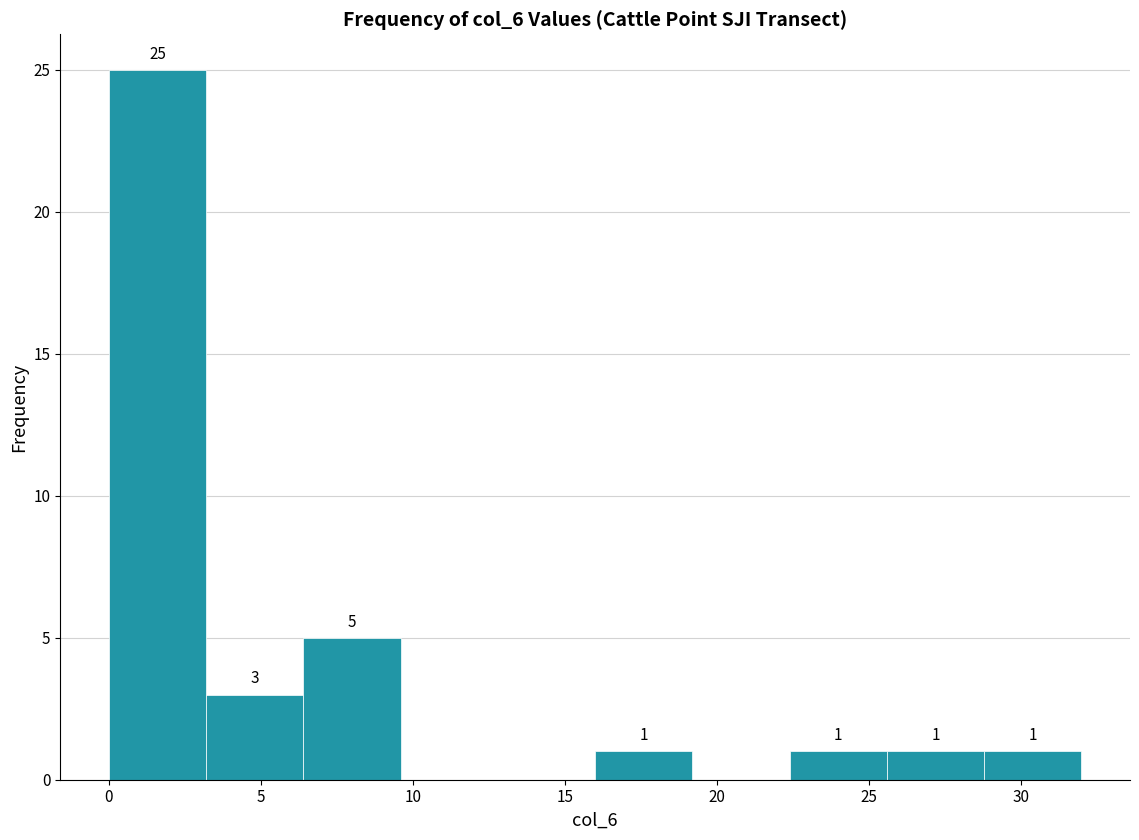

Over which range of the x-axis is the bar tallest?

0.0 to 3.2